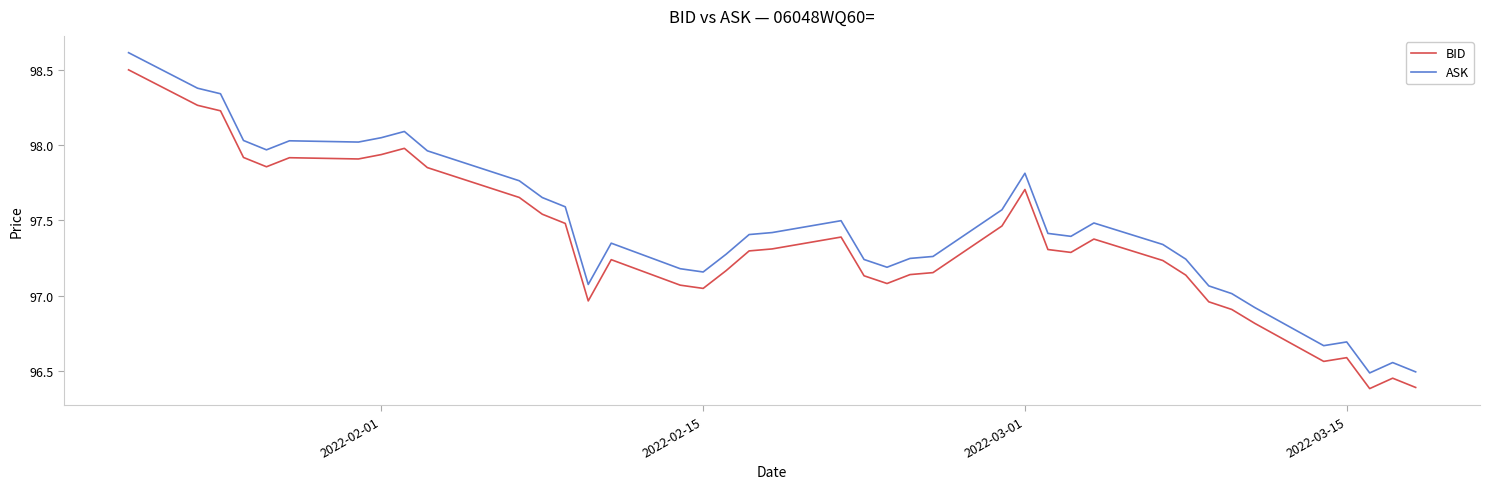

List the series in order of their peak value, lowest first.

BID, ASK